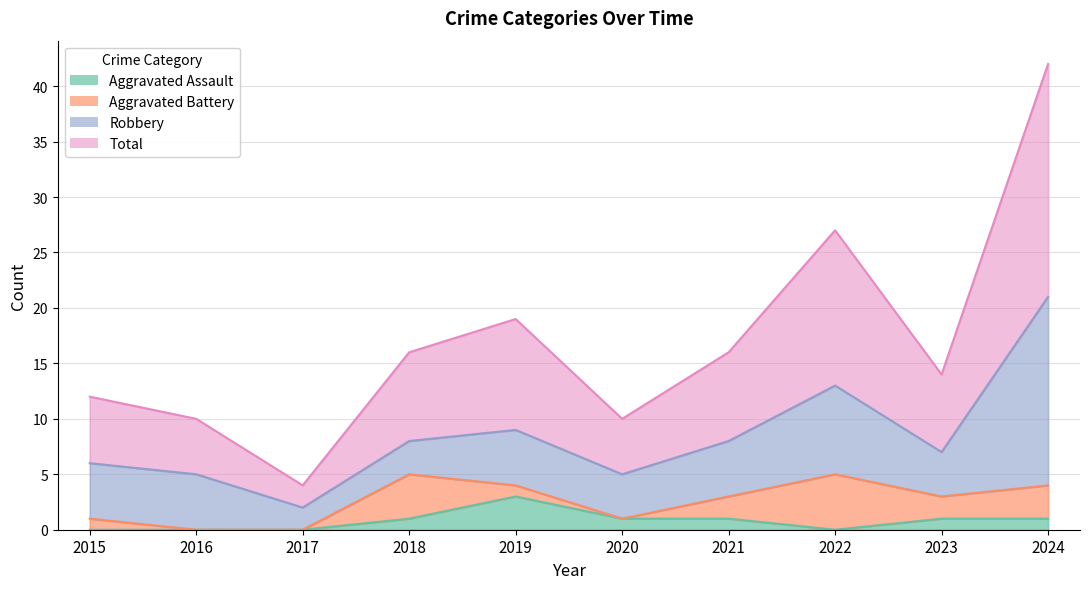

Does the chart display data point markers on the line(s)?

No